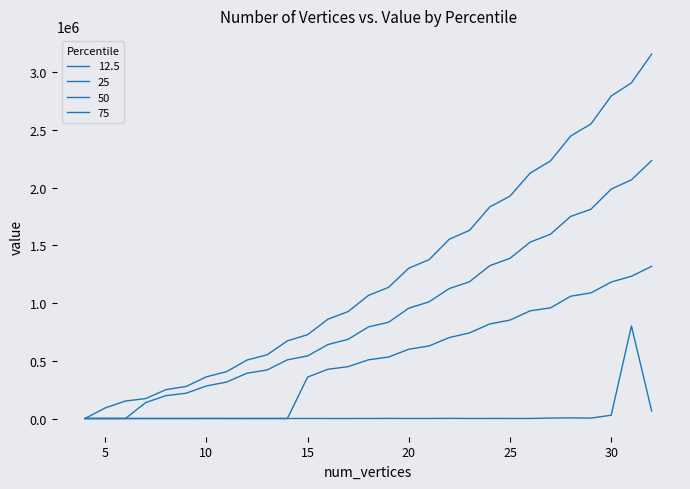

What is the value of the 75 point at the 28th from the left?

2908091